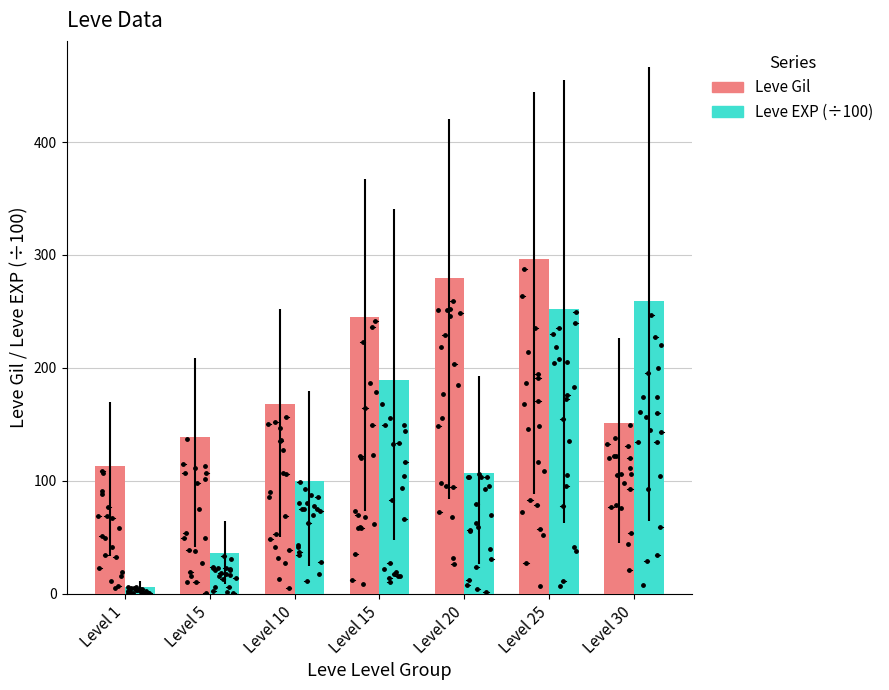

Is the value of Leve EXP (÷100) at Level 20 greater than the value of Leve Gil at Level 15?

No